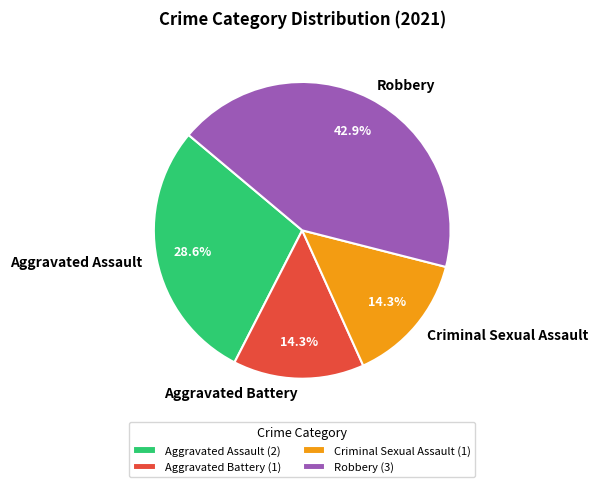

The Robbery slice represents 55% of the pie. True or false?

False